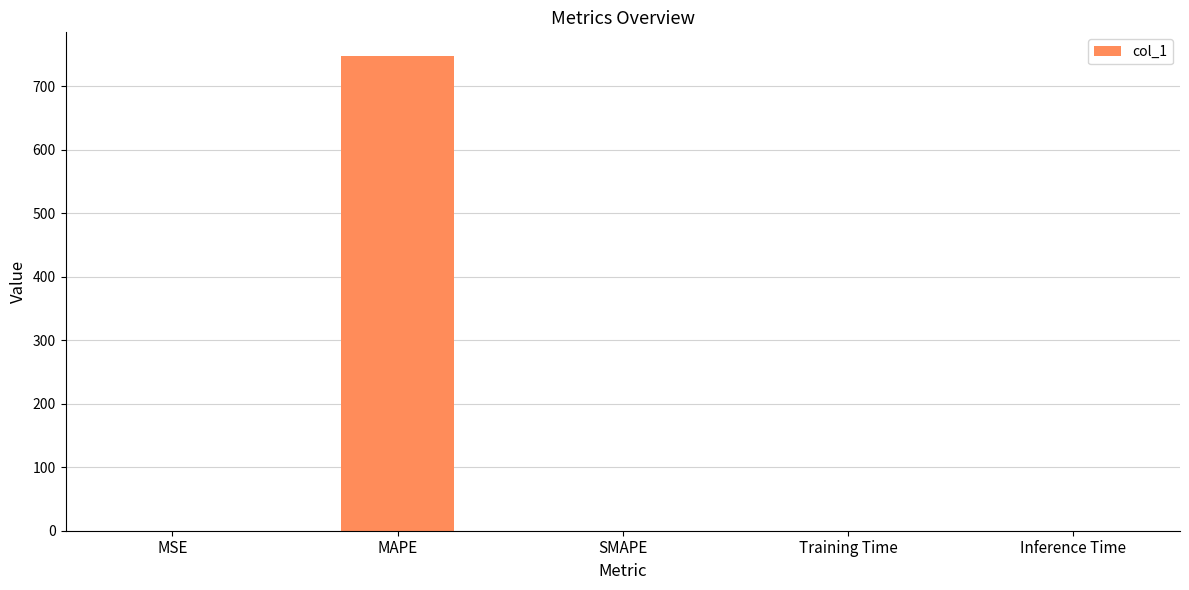

What is the maximum value shown in the chart?

747.1